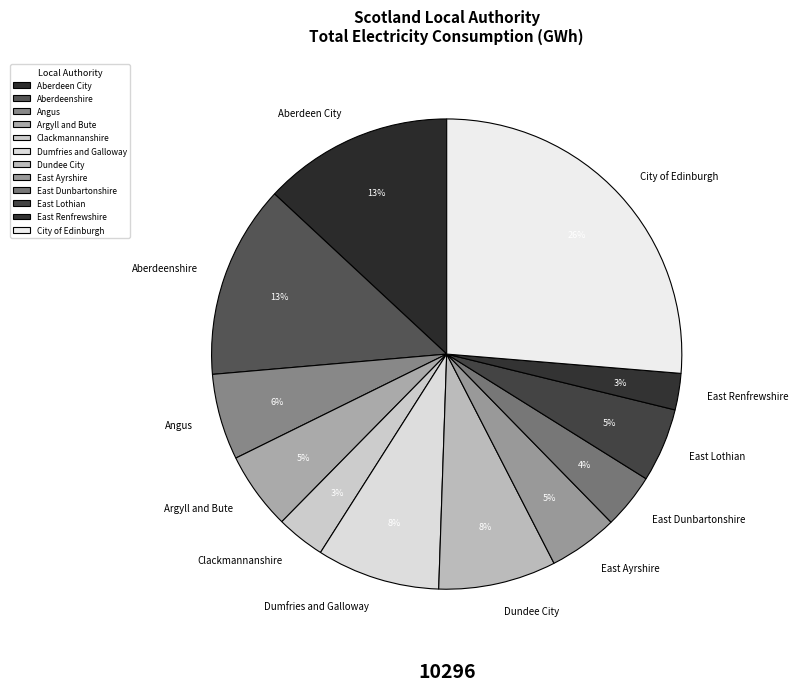

To the nearest percent, what is the average slice percentage?

8%